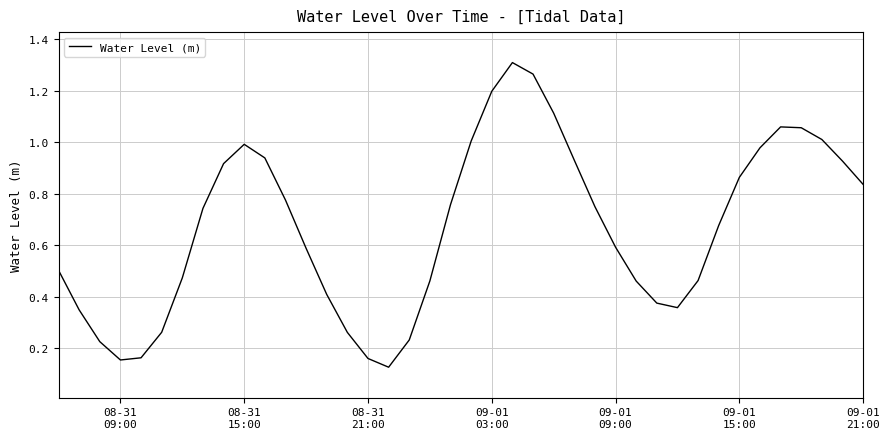

How many lines are shown in the chart?

1